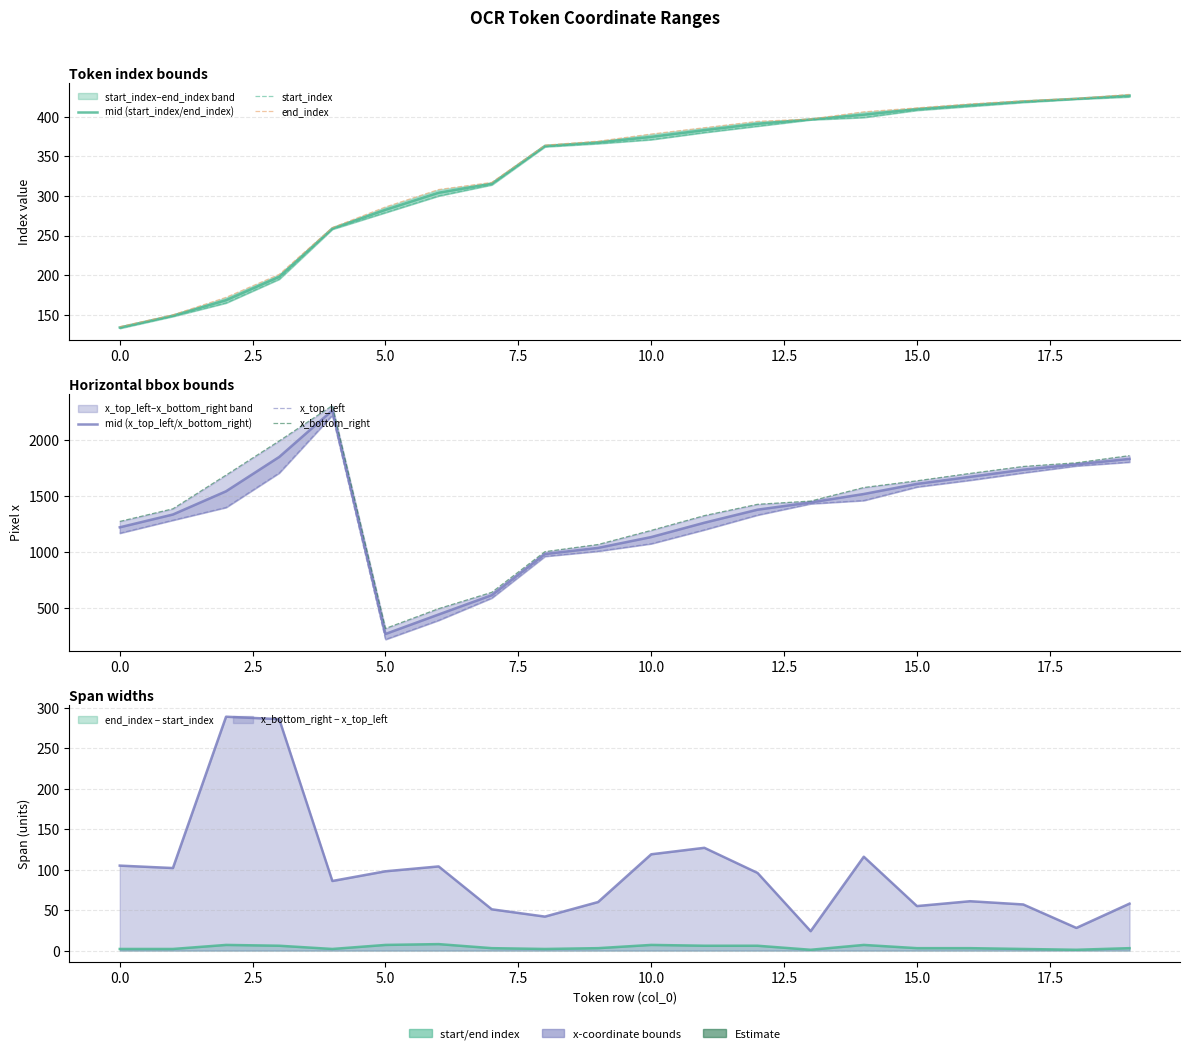

What is the approximate value of end_index at 12?

394.0